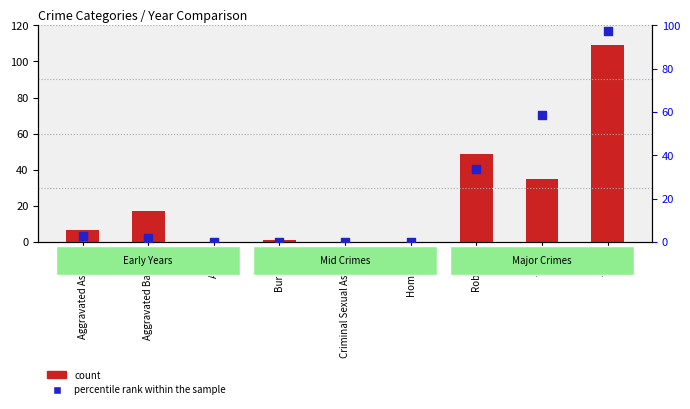

At how many categories does at least one series exceed 44?

3